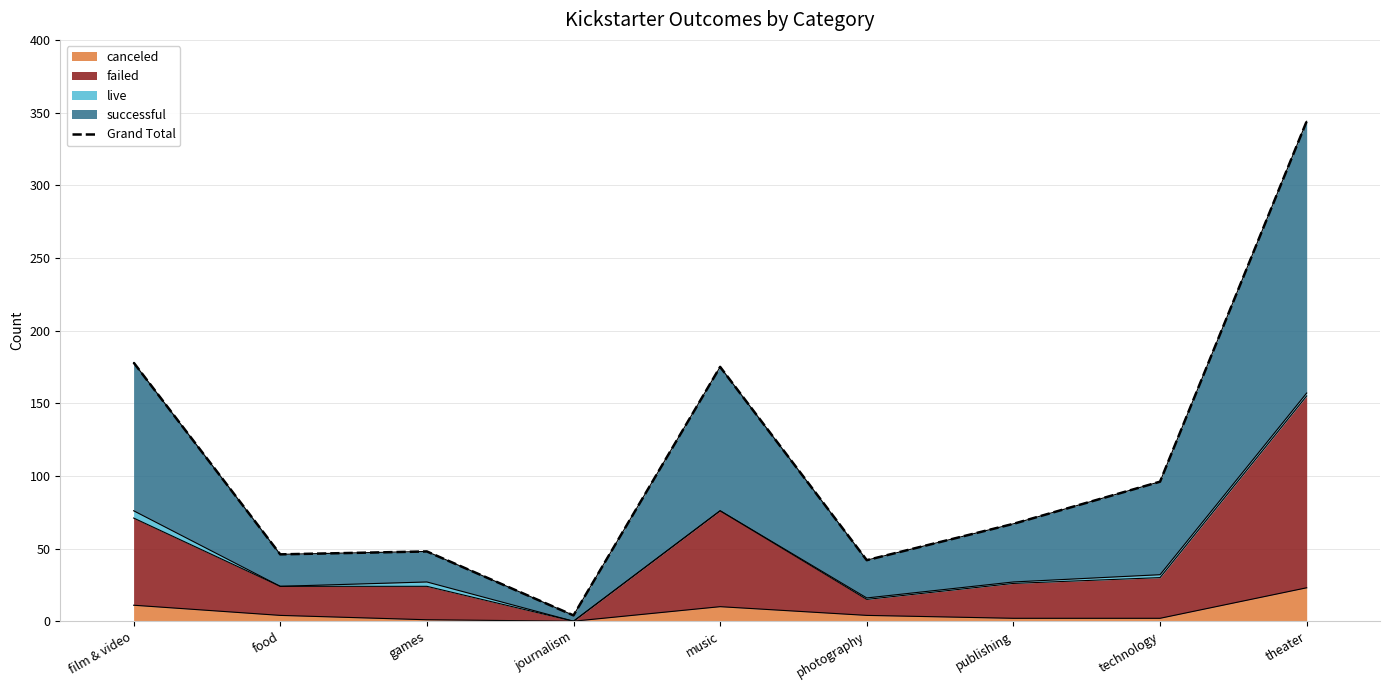

True or false: the data shows 61 at photography.

False